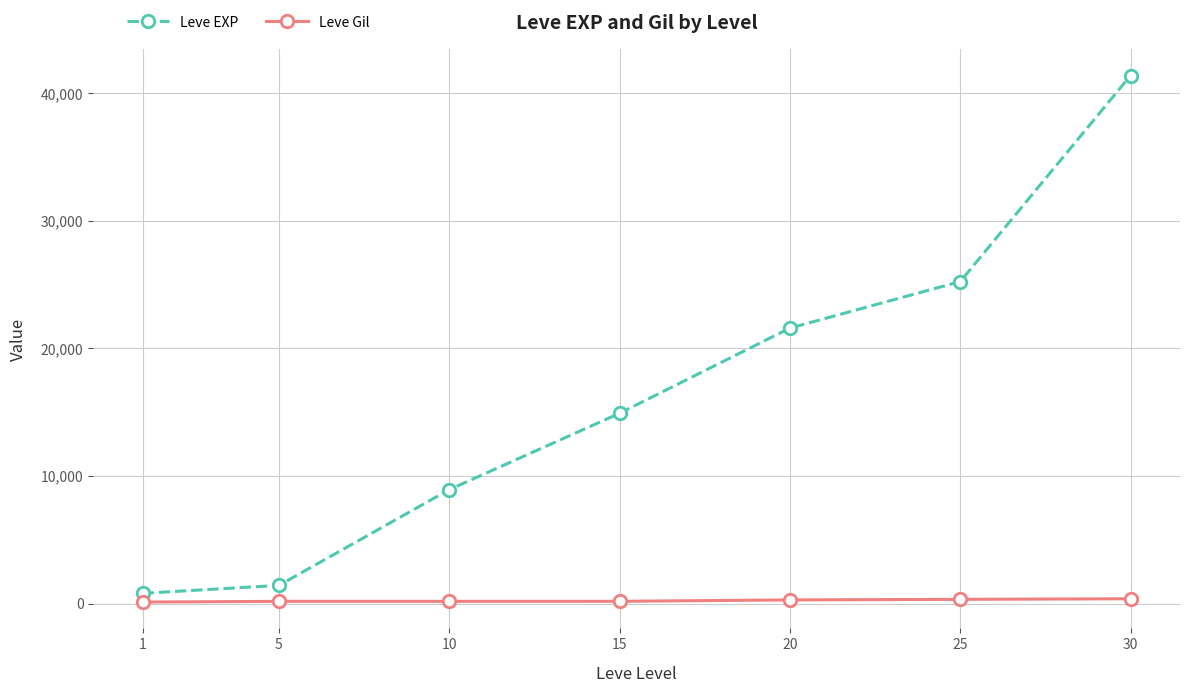

What is the difference between the highest and lowest values at 5?

1251